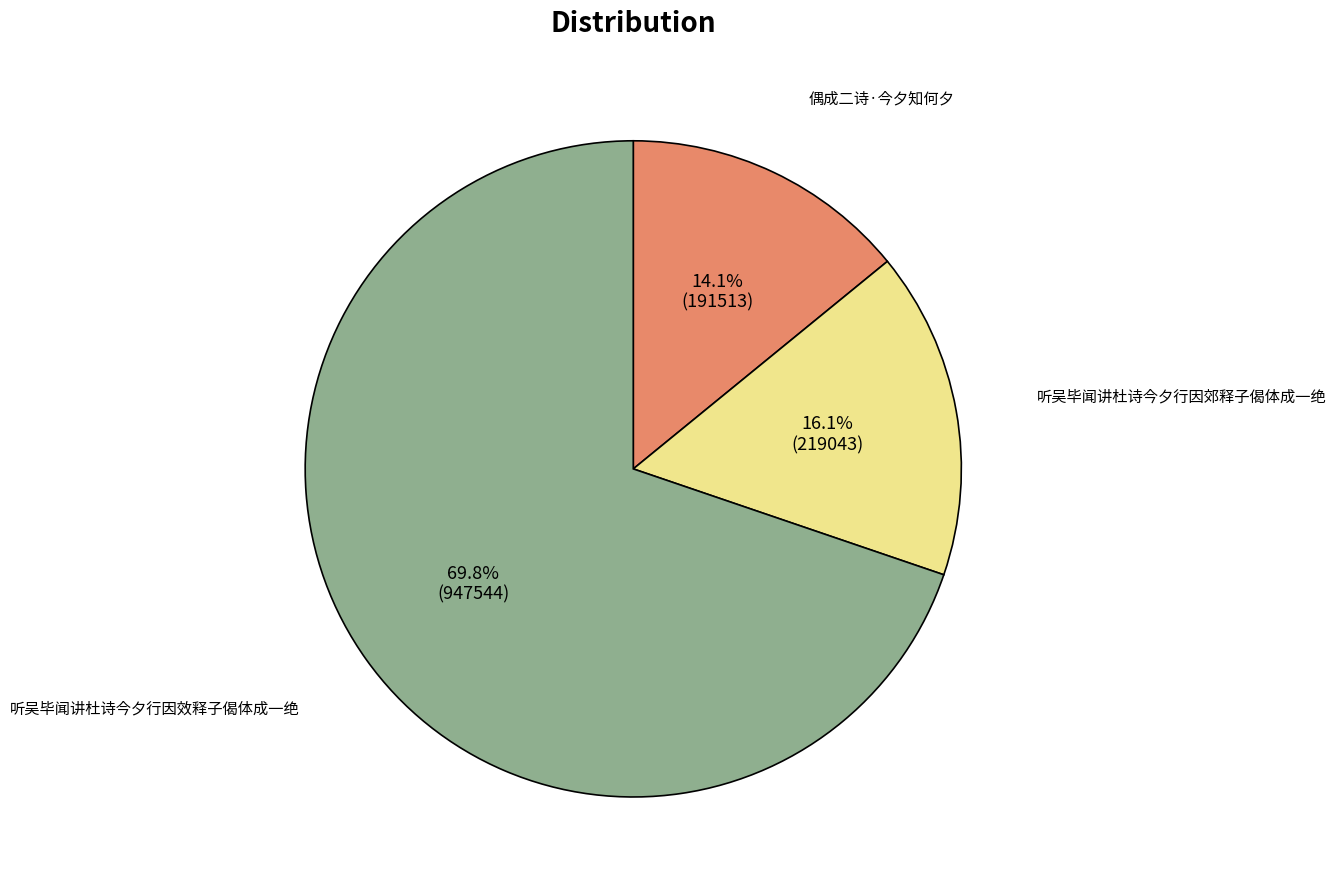

Is there any slice that represents more than half of the pie?

Yes